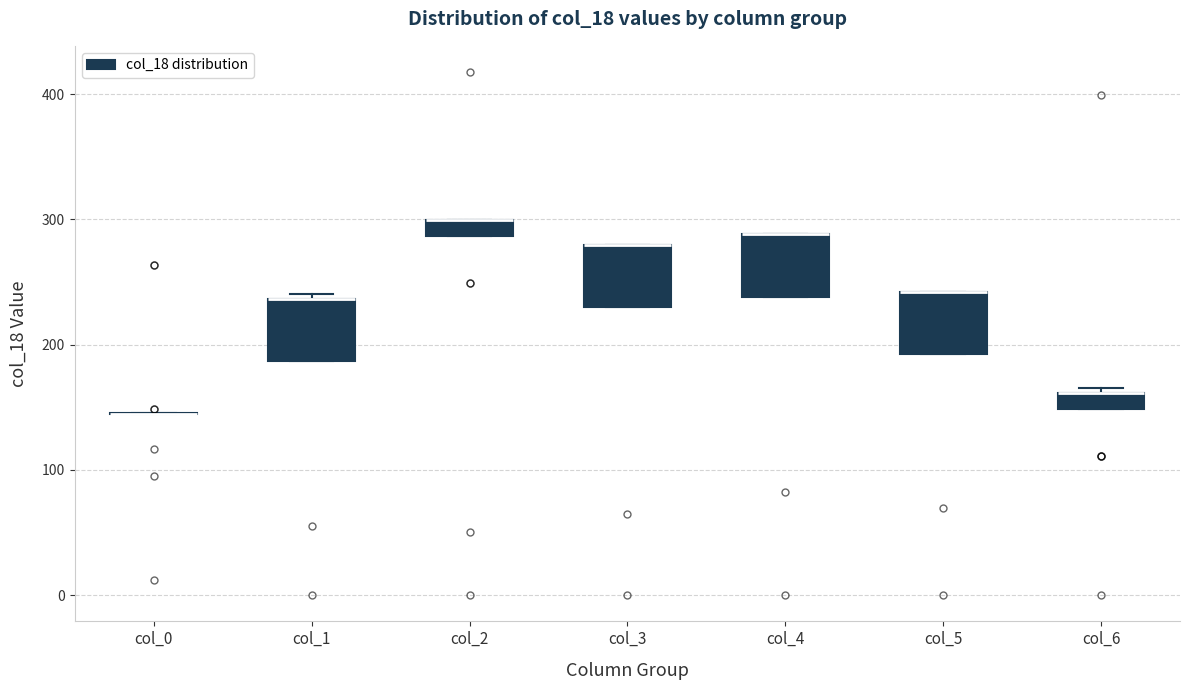

Where is the upper edge of the box for col_4 on the y-axis? The values are not printed on the chart, so give them approximately, as read against the axis.

290